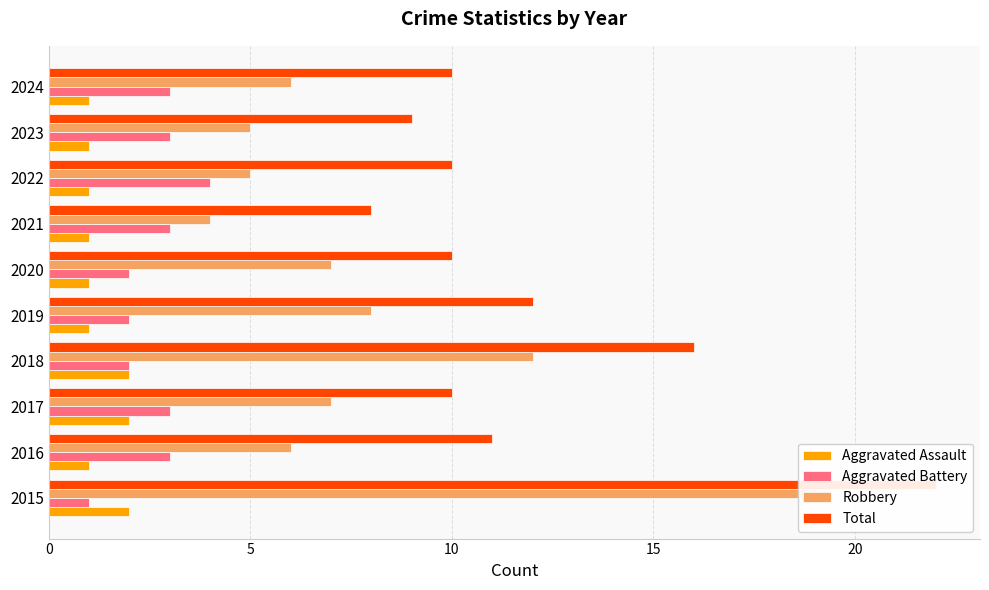

What is the maximum value for Aggravated Assault?

2